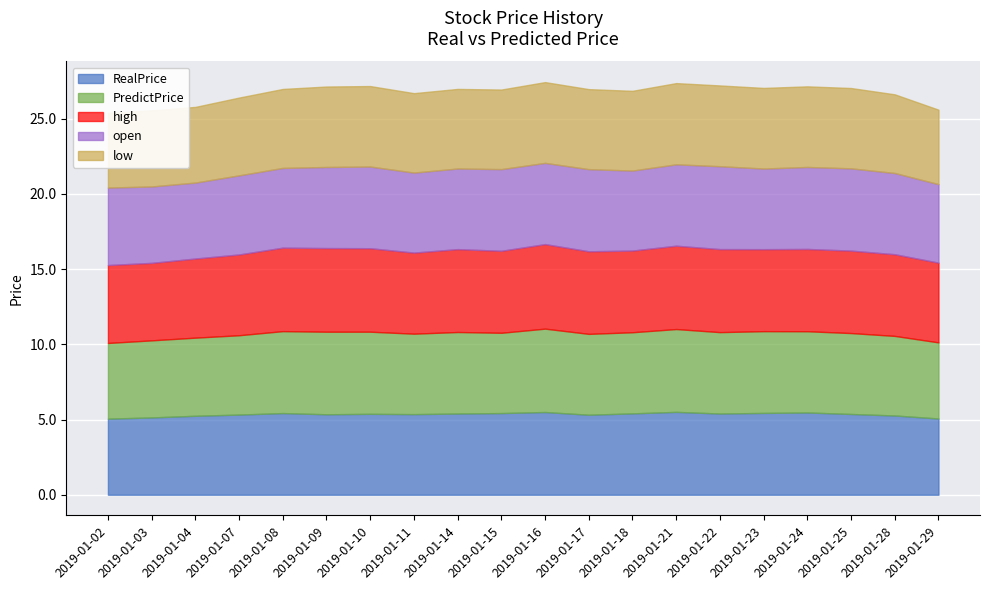

At which category does the chart reach its peak across all series?

2019-01-16